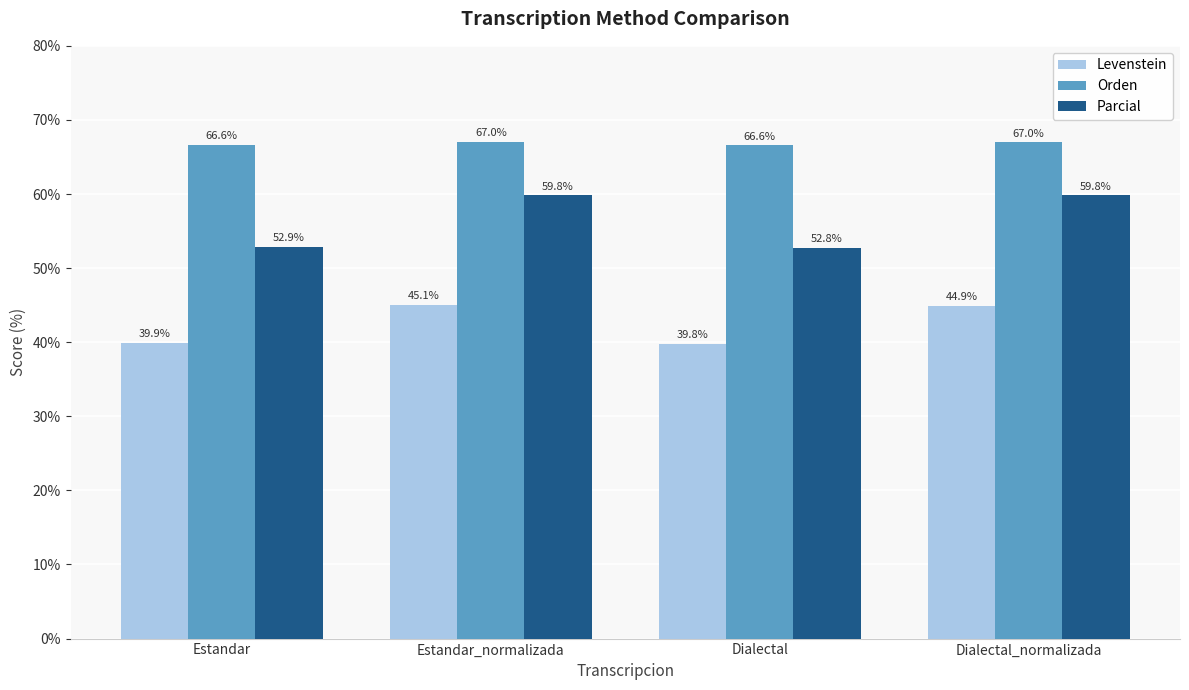

At how many categories does at least one series exceed 54?

4